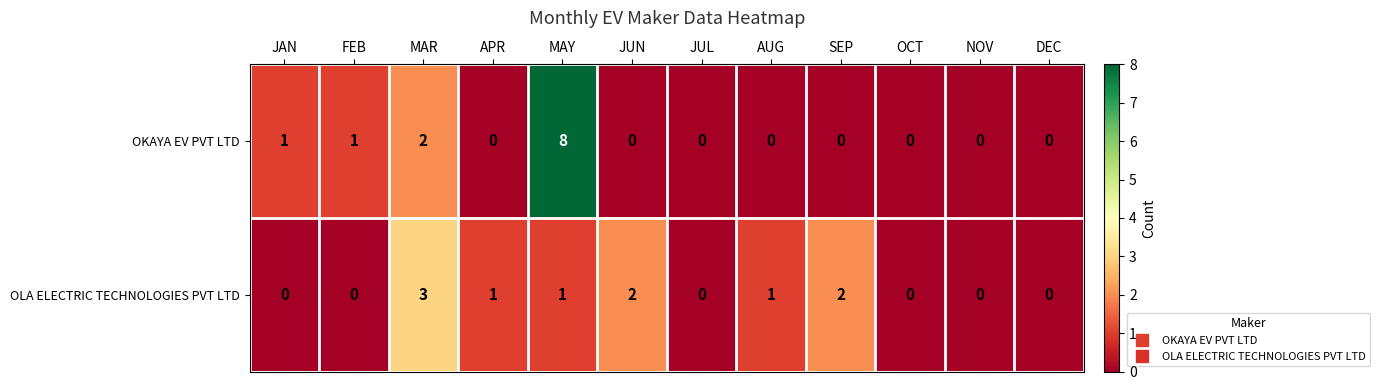

Which category has the highest value in the OLA ELECTRIC TECHNOLOGIES PVT LTD series?

MAR